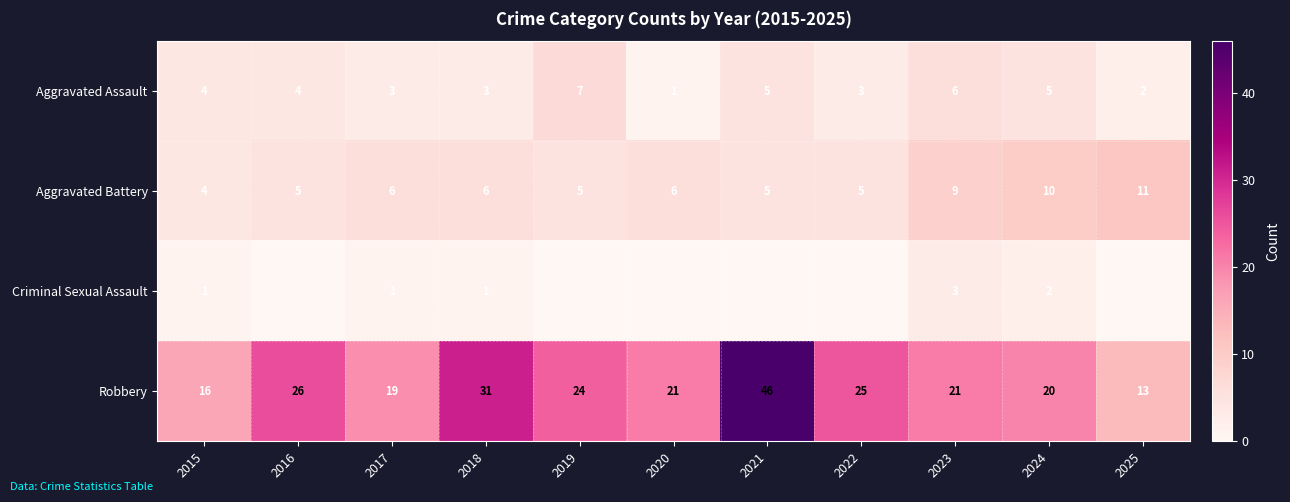

What is the total value across all series at 2023?

39